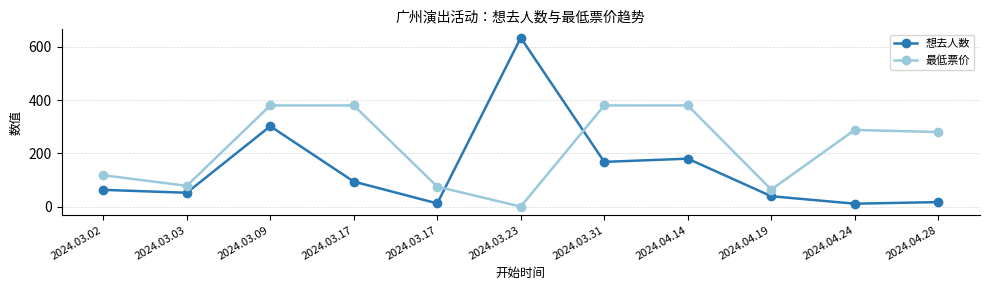

Where is 想去人数 nearest to the value 322?

2024.03.09